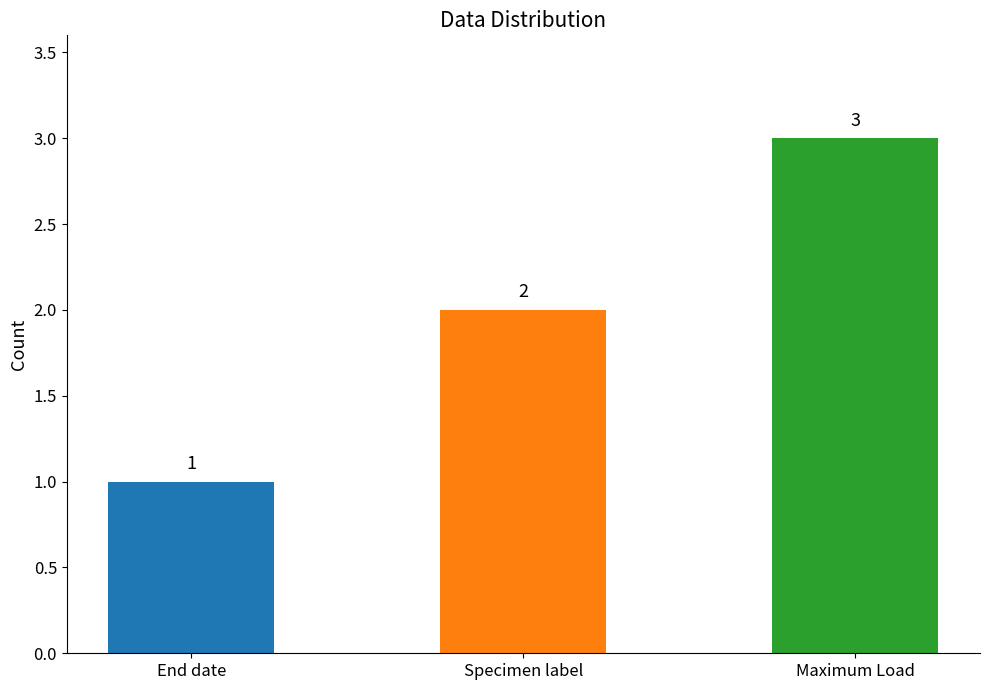

What is the label of the 1st bar from the left?

End date